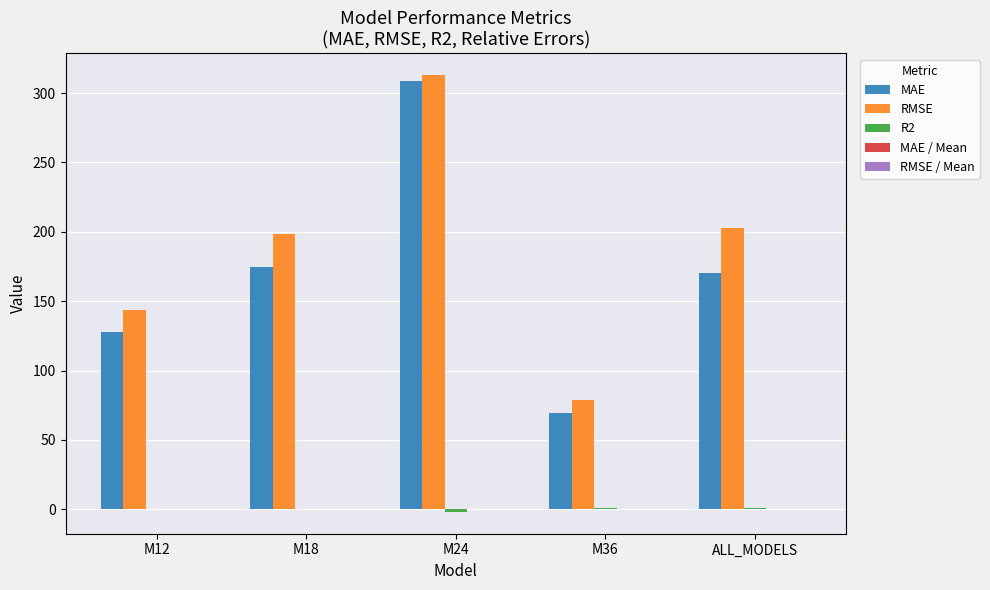

Are the bars horizontal?

No